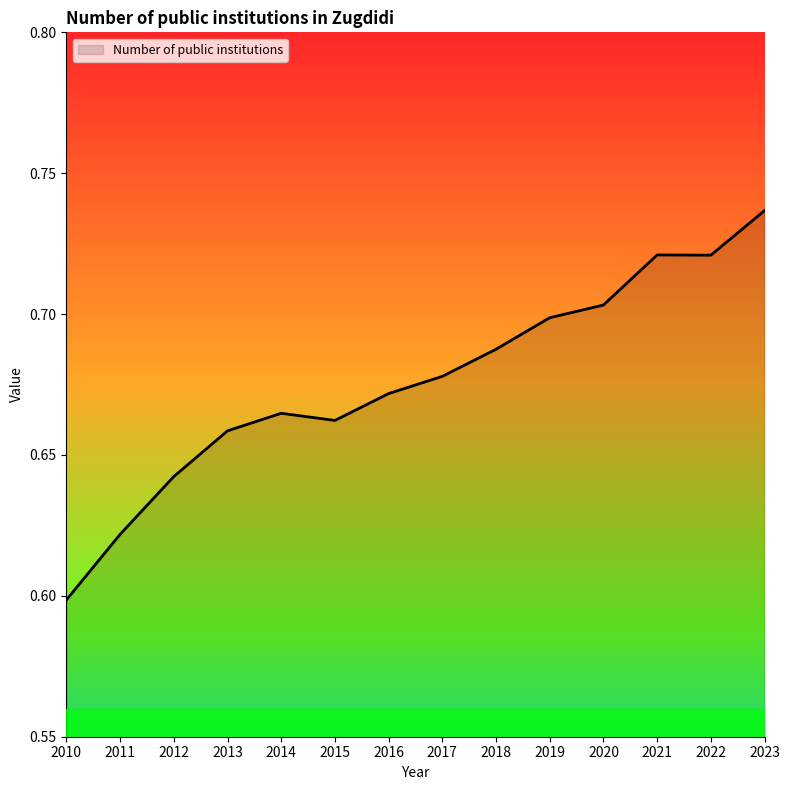

Count the number of data series in this chart.

1